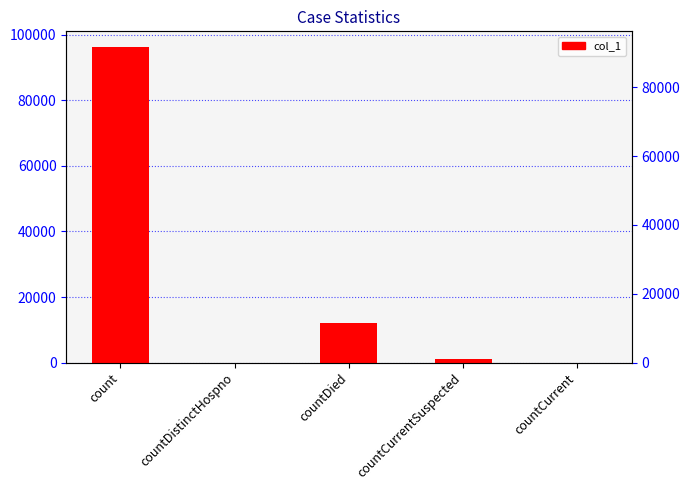

What is the label of the 2nd bar from the right?

countCurrentSuspected